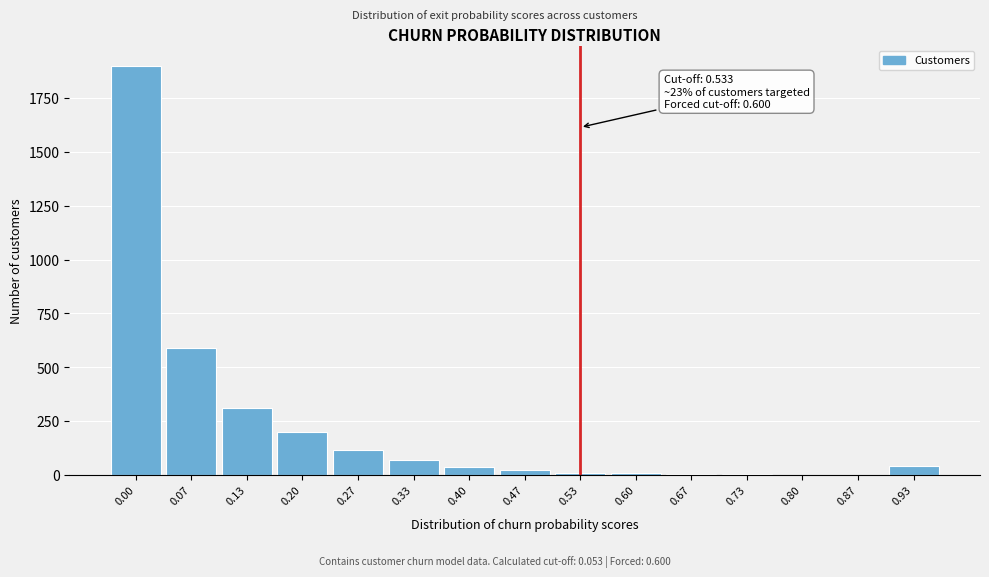

What is the change in value from 0.07 to 0.13?

-278